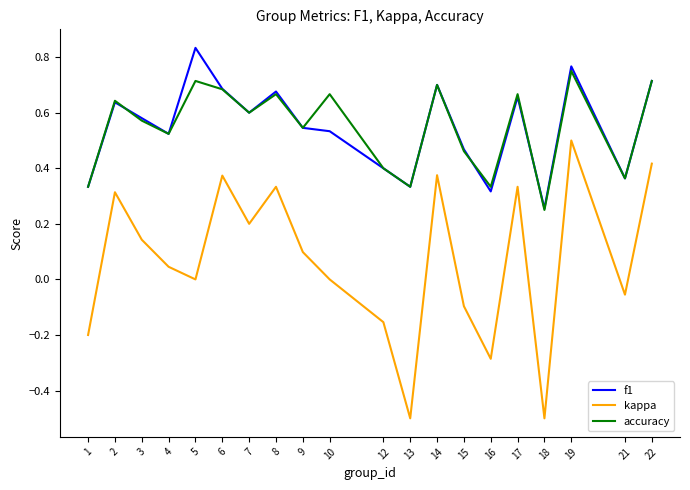

Which series changed the most between 1 and 3?

kappa